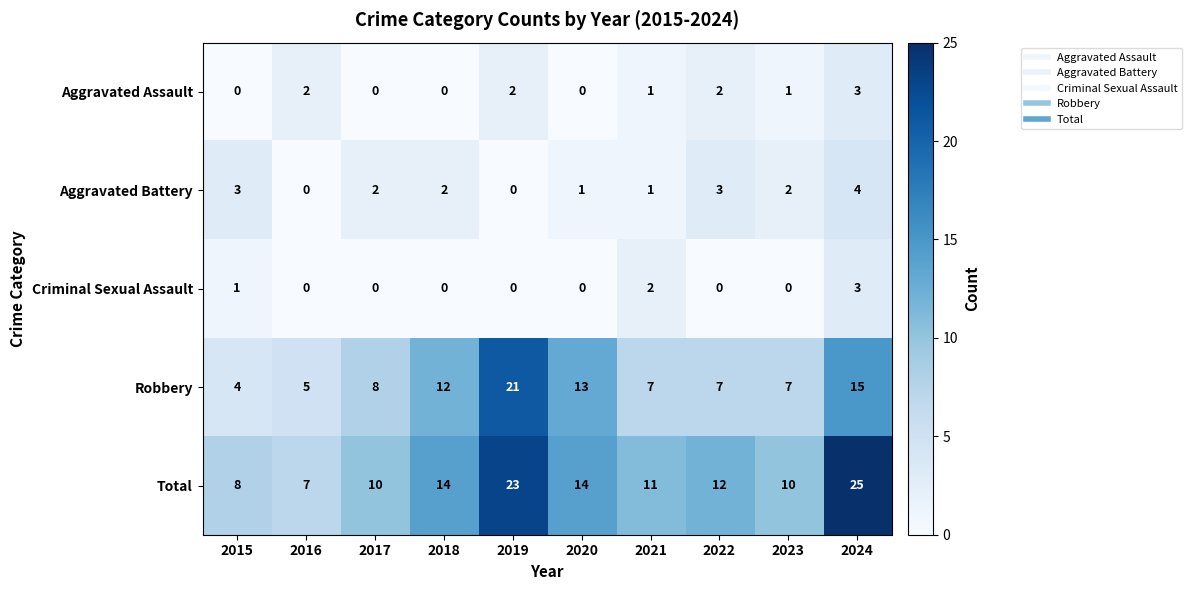

What is the sum of all Aggravated Battery values?

18